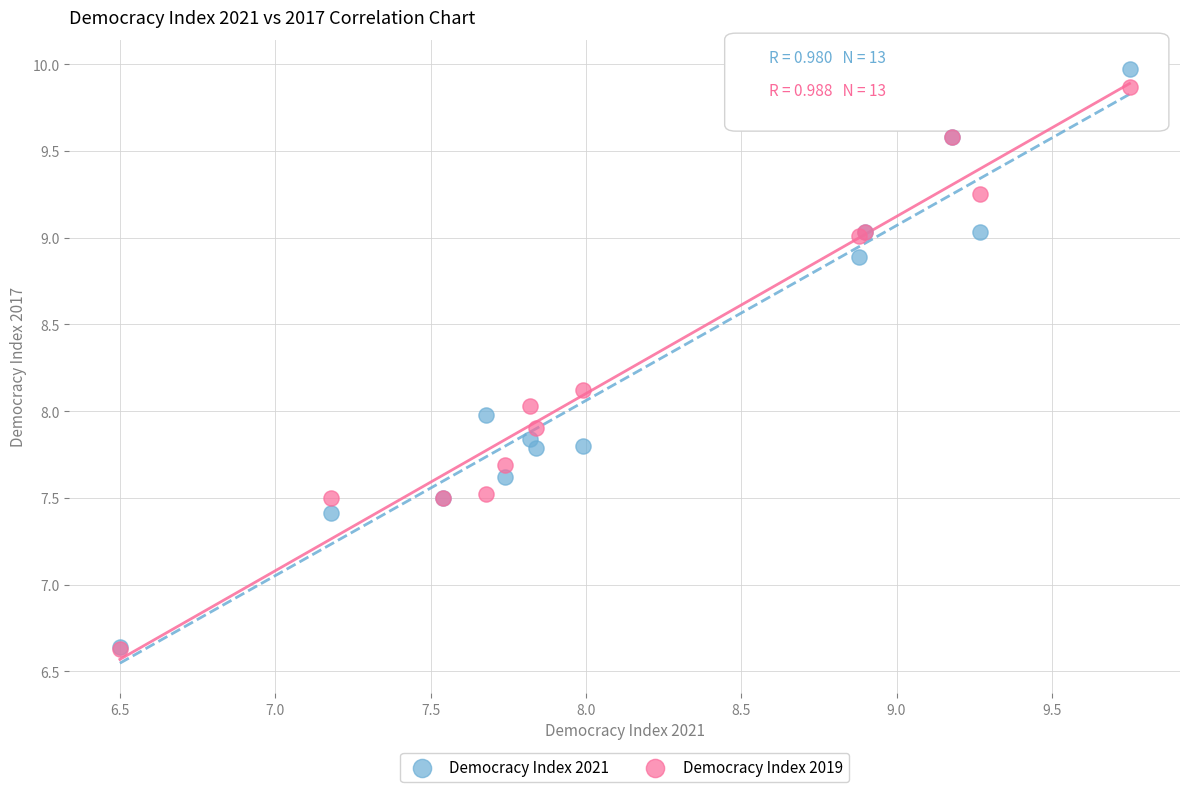

Which series has the widest spread of Y values?

Democracy Index 2021